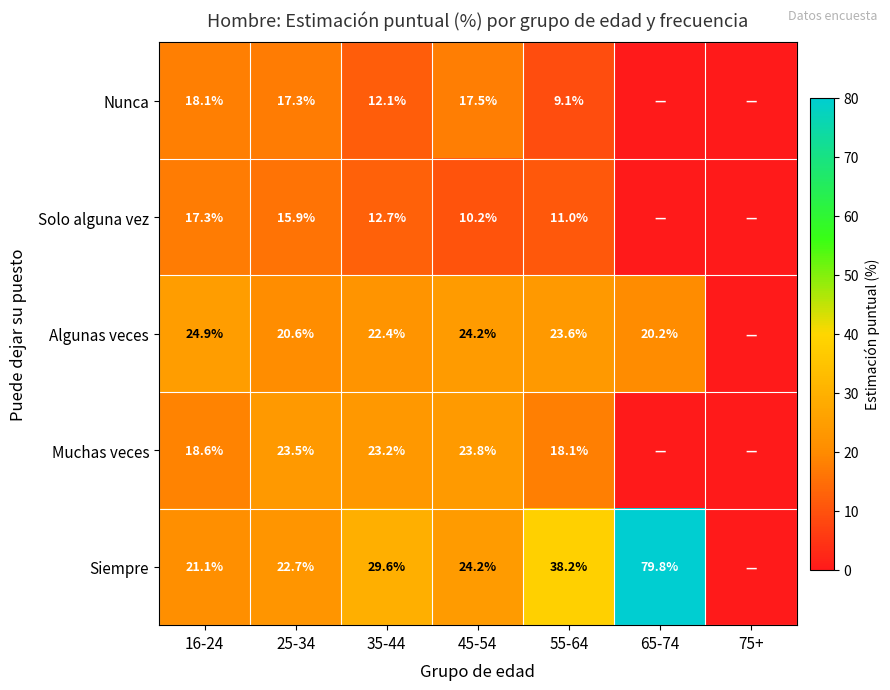

What is the total value across all series at 35-44?

100.0